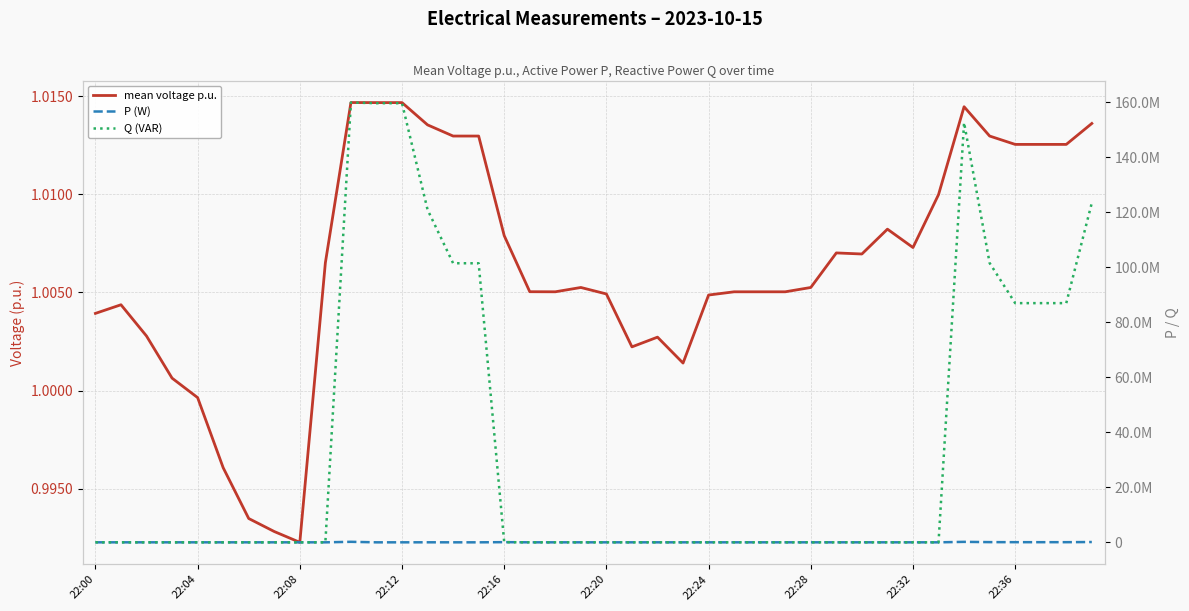

Rank the series by their maximum value, from lowest to highest.

mean voltage p.u., P (W), Q (VAR)